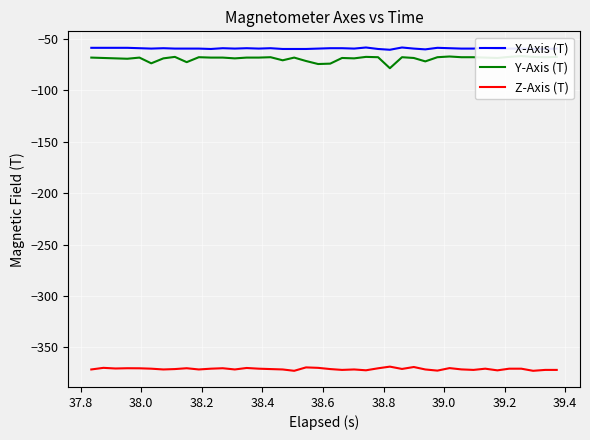

True or false: Z-Axis (T) and X-Axis (T) cross at least once.

False